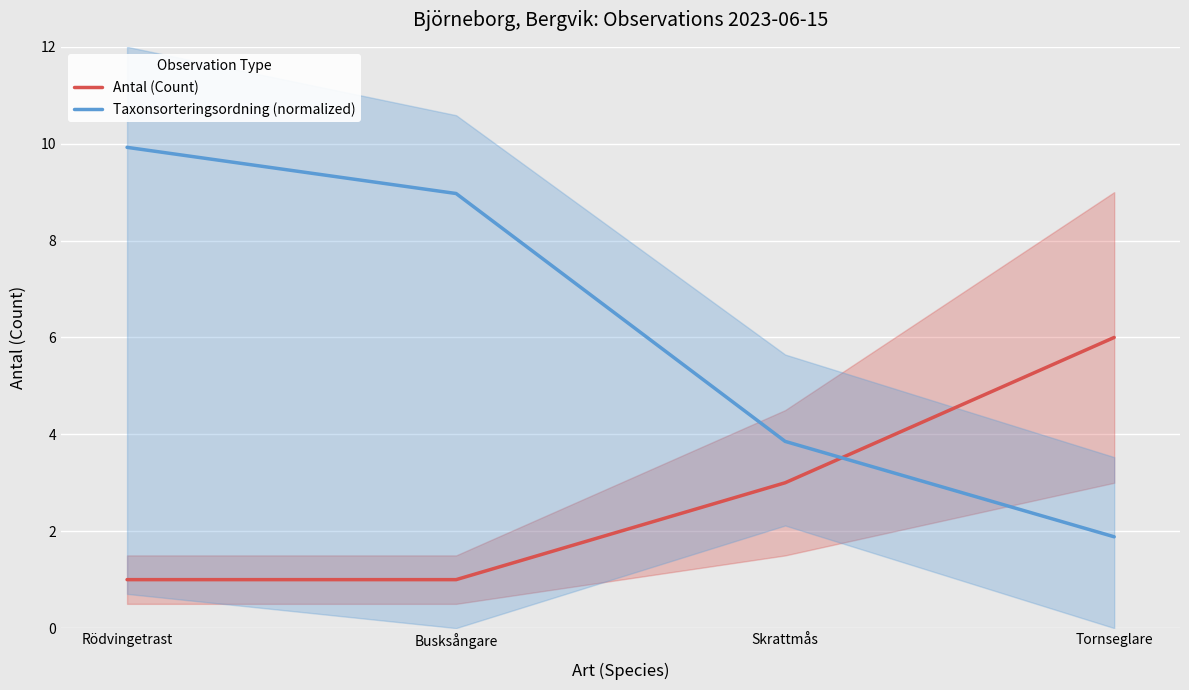

What is the label of the 1st point from the left?

Rödvingetrast